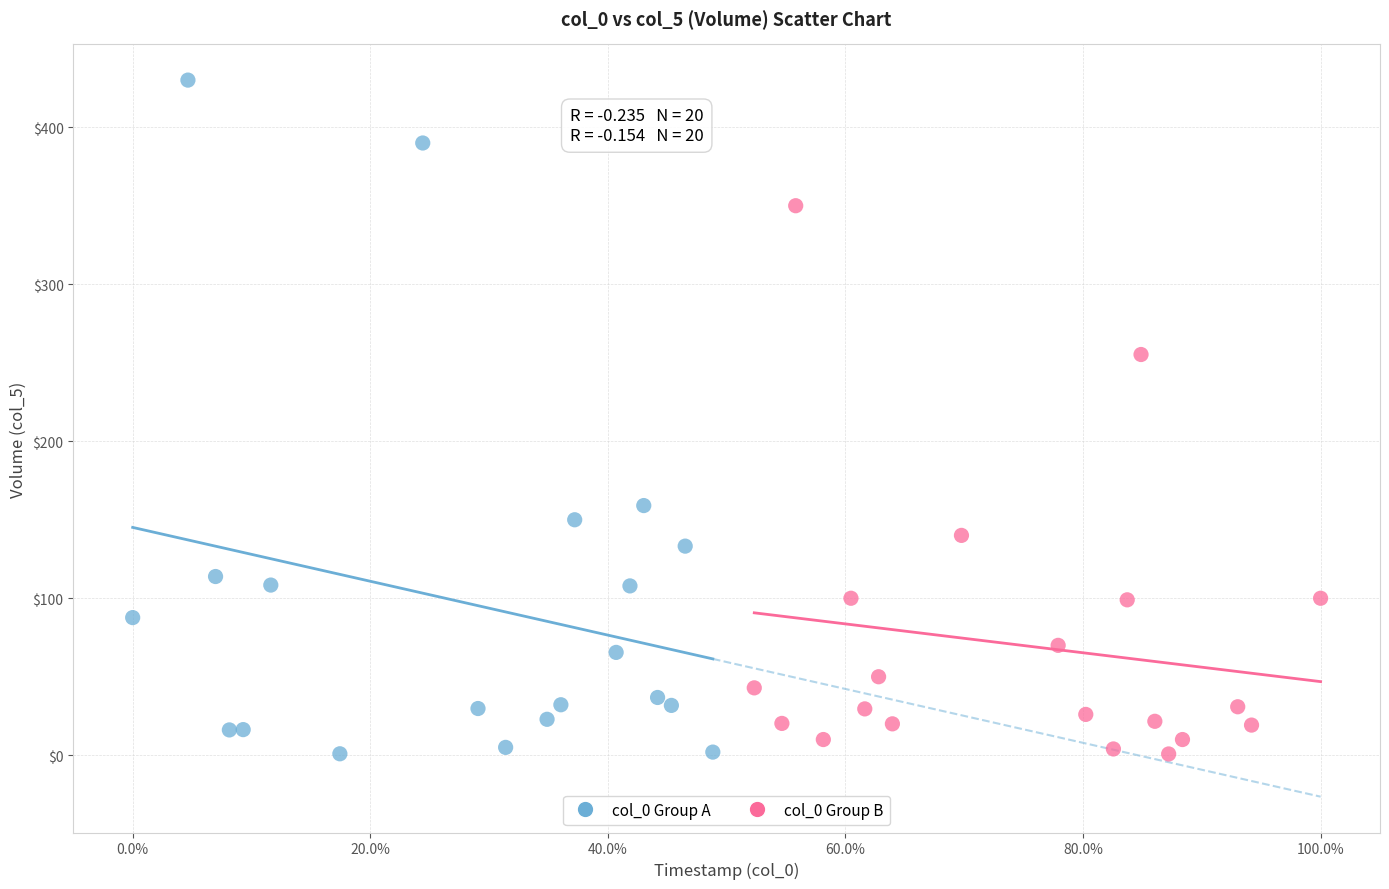

Which series reaches the maximum Y coordinate?

col_0 Group A